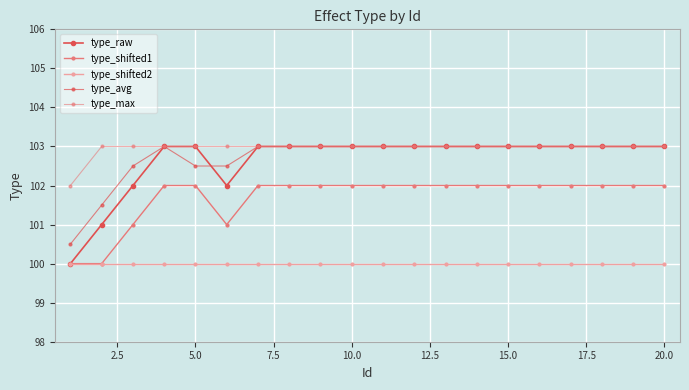

Count the type_avg values in the range 103 to 104.

15